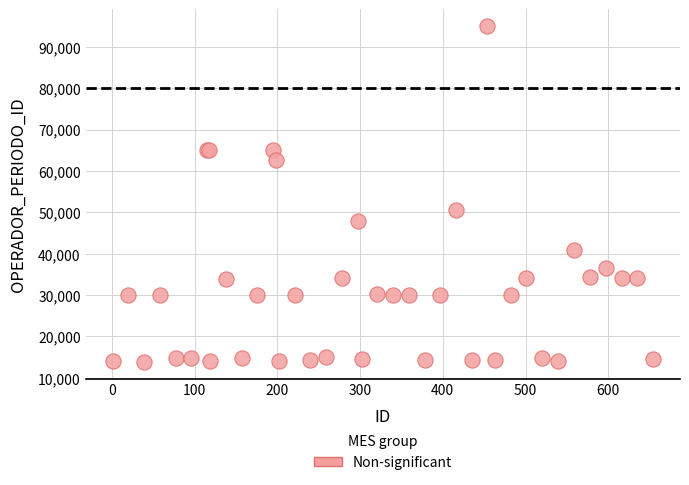

What Y value in the scatter plot is closest to 54453?

50635